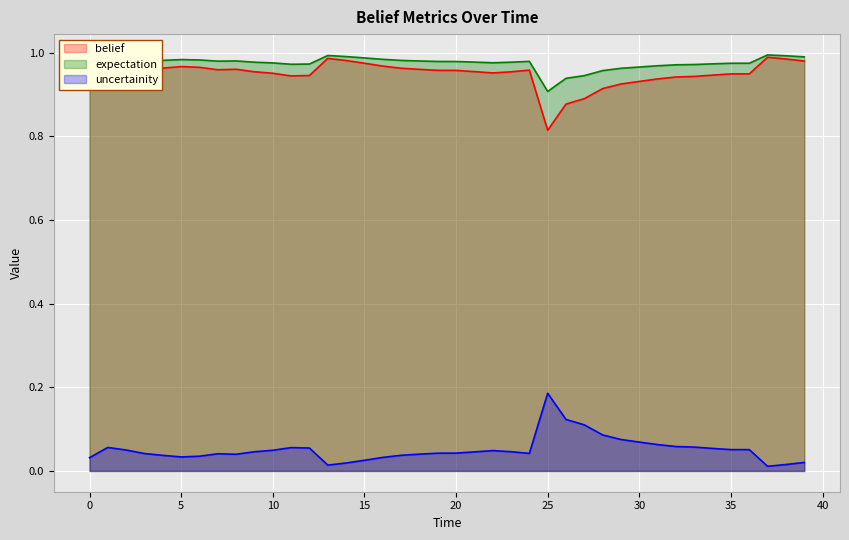

What are all the series names shown in the legend?

belief, expectation, uncertainity